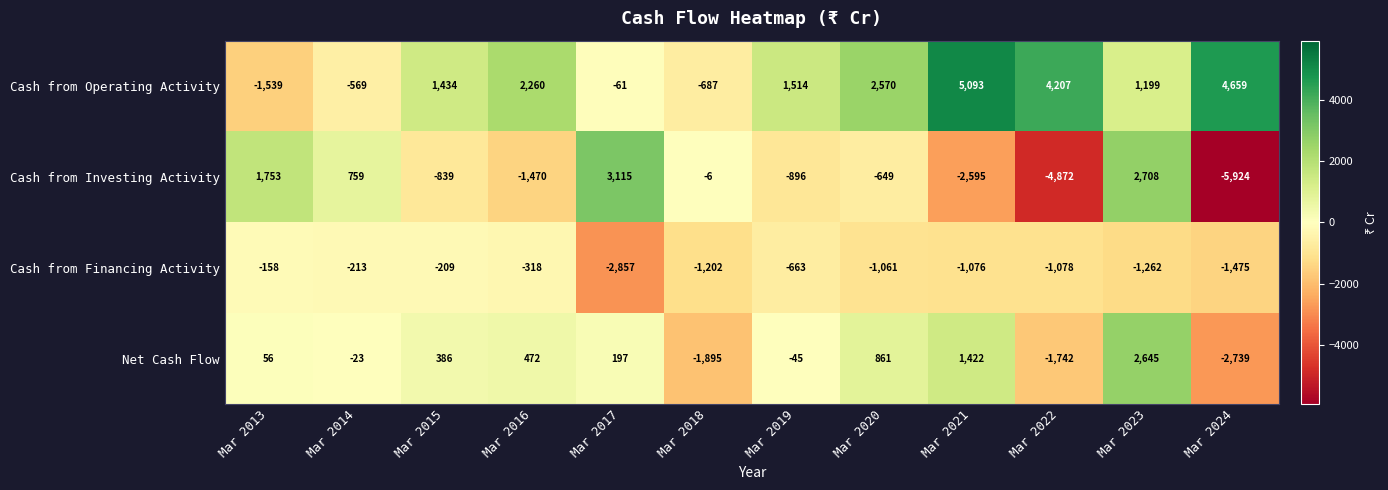

Which series has the largest total across all categories?

Cash from Operating Activity